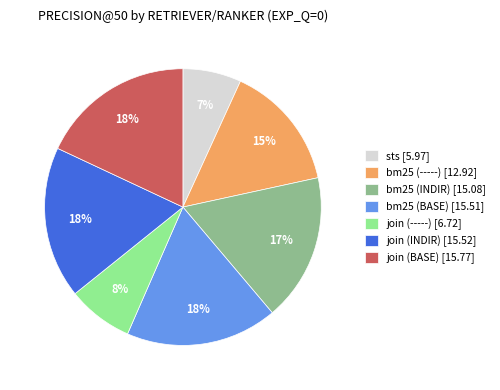

Combined, do bm25 (-----) [12.92] and sts [5.97] account for over 50%?

No